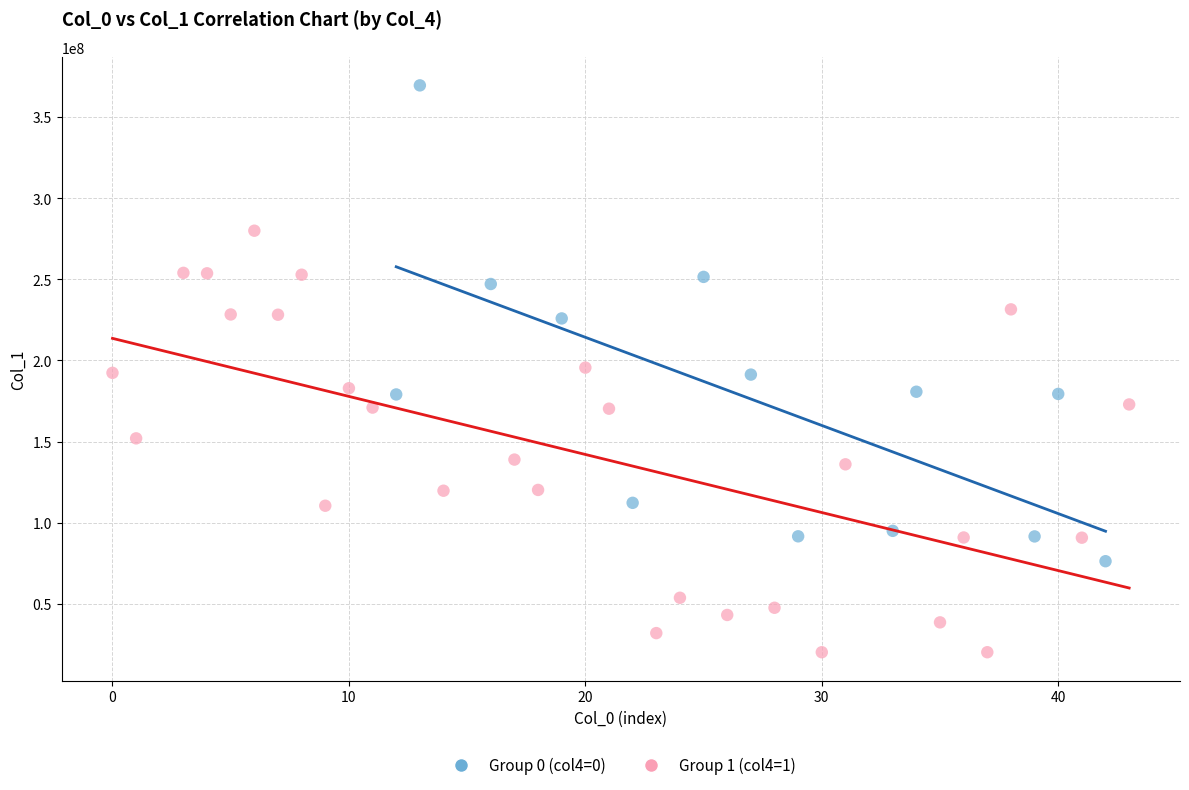

Which series reaches the maximum Y coordinate?

Group 0 (col4=0)